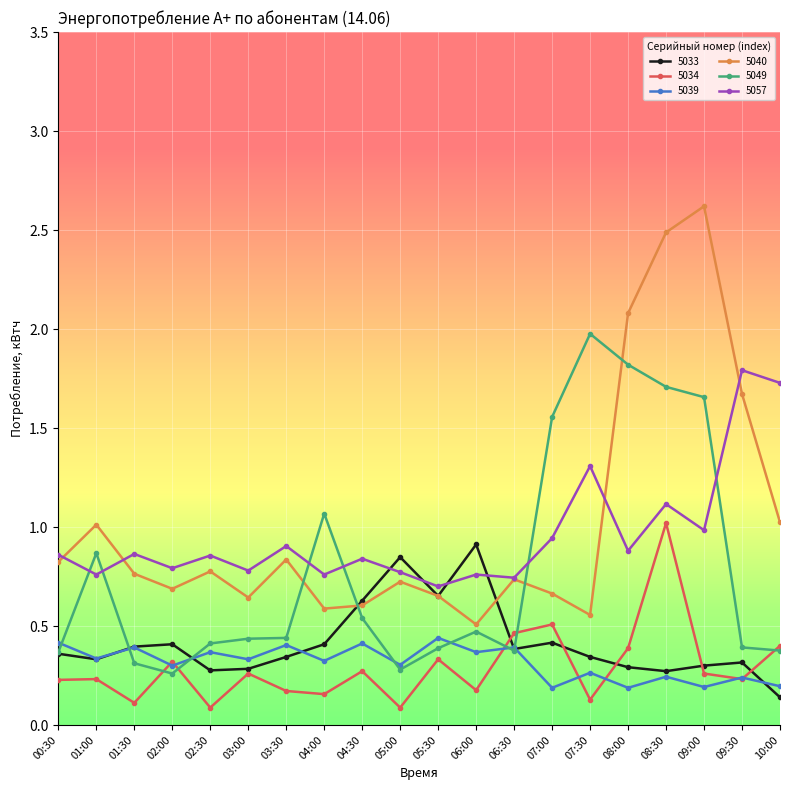

At which category does 5057 reach its first local peak?

01:30